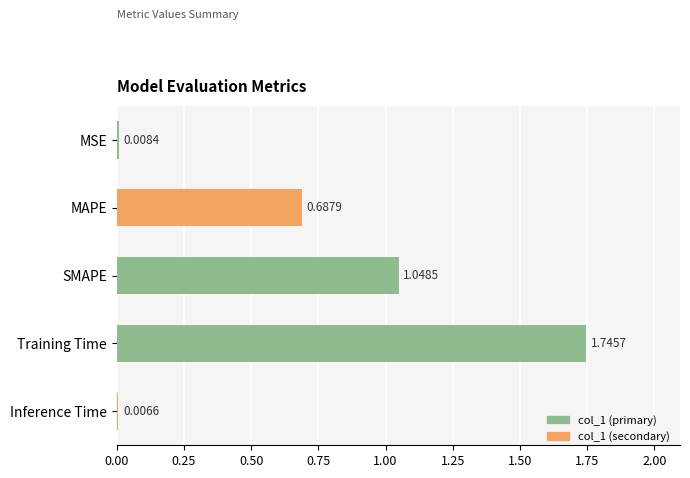

How many bars are there in total?

5